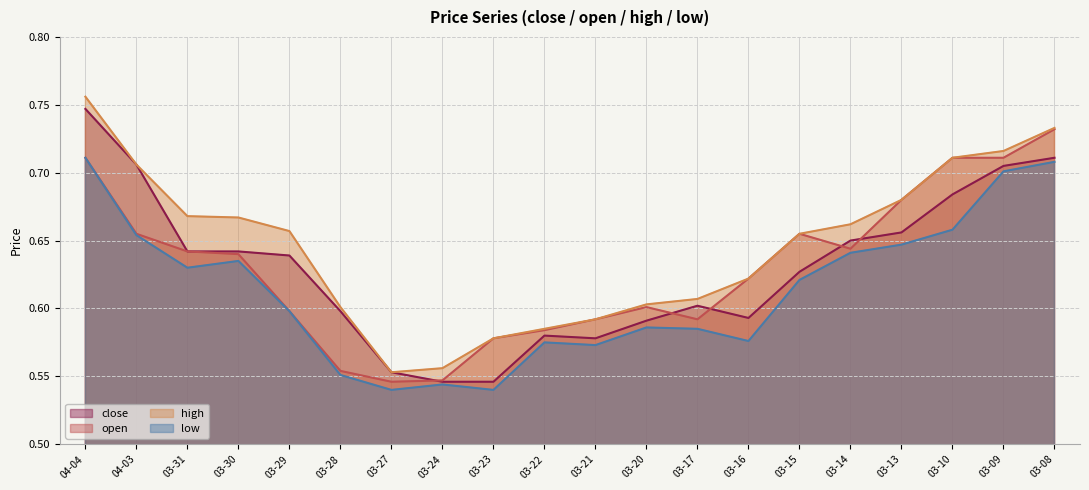

What is the highest value of the open series?

0.7